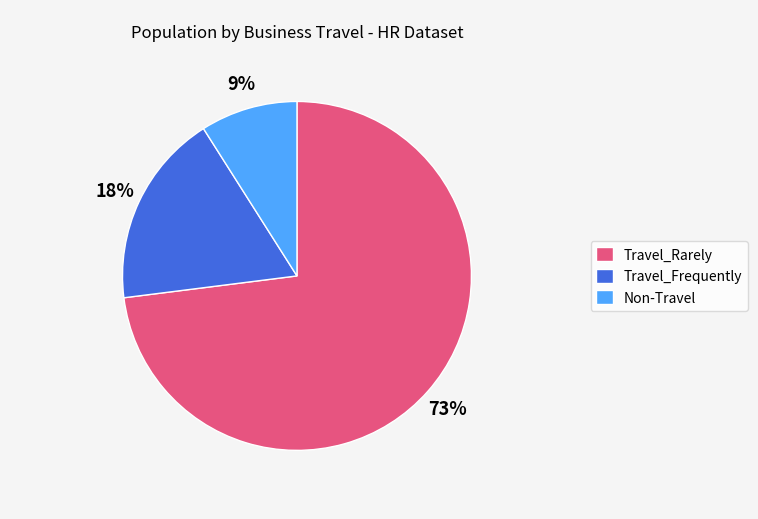

Is it true that Non-Travel is 9% of the pie?

True